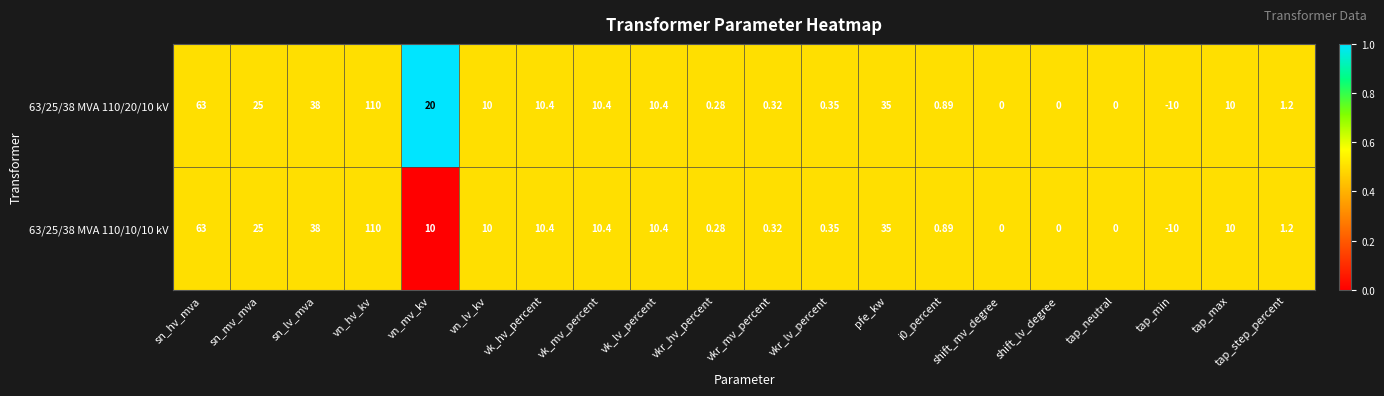

Where is 63/25/38 MVA 110/20/10 kV nearest to the value 50?

sn_lv_mva